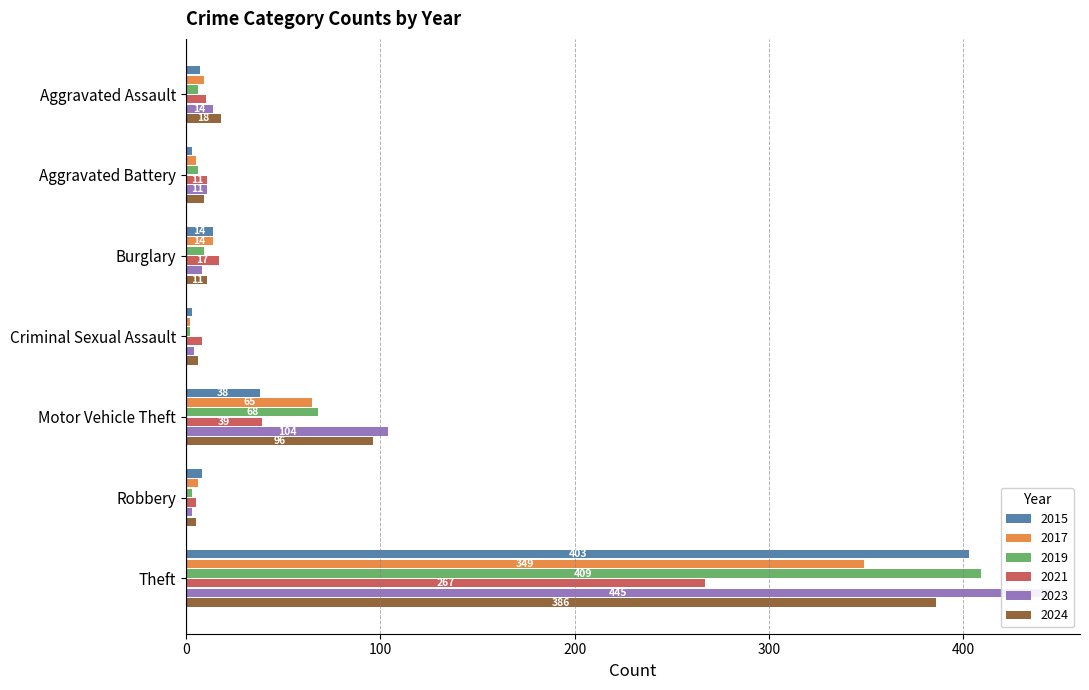

How many data points in 2023 are less than 11?

3